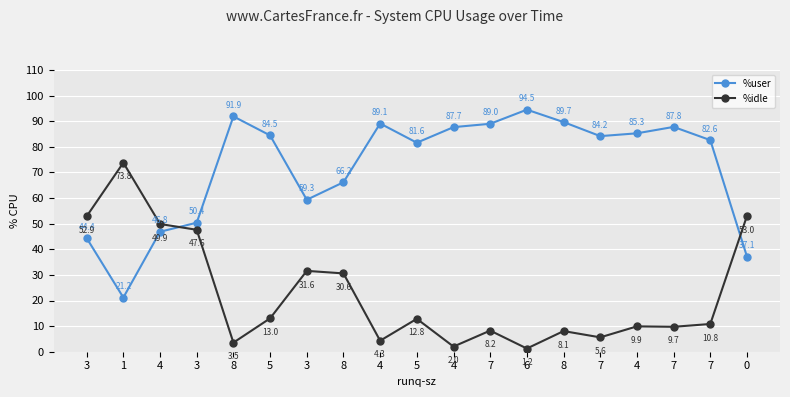

What are all the series names shown in the legend?

%user, %idle